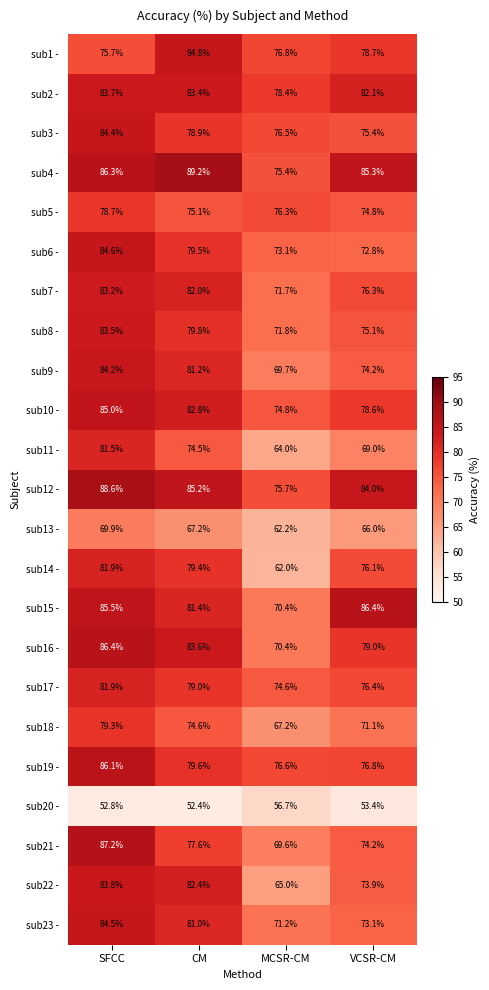

Rank the categories by sub16 - value from highest to lowest.

SFCC, CM, VCSR-CM, MCSR-CM